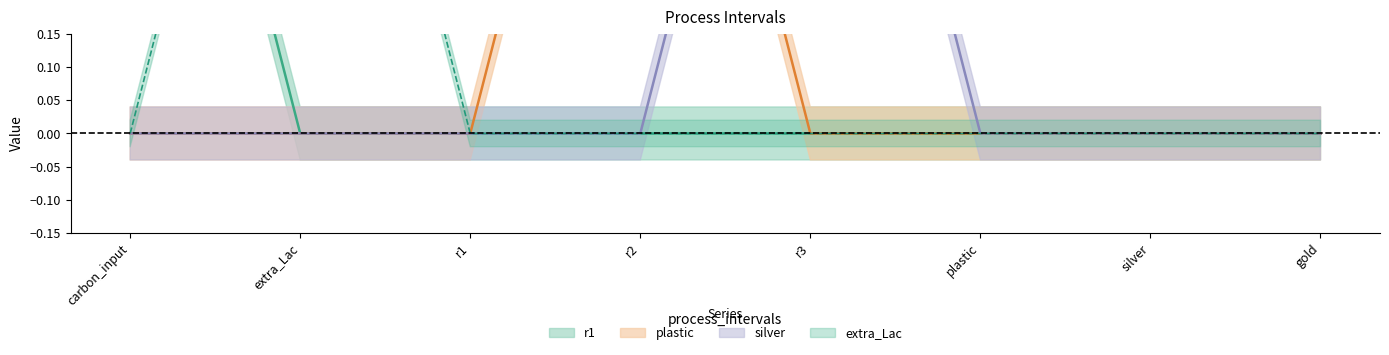

Is it true that plastic equals 0 at r1?

False